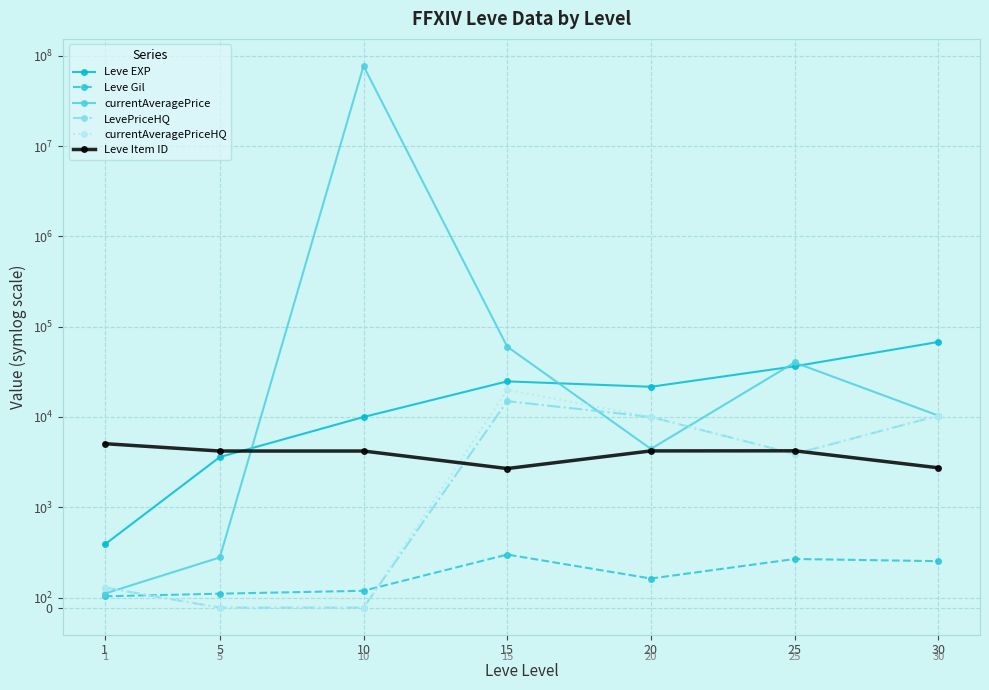

What is the value of the currentAveragePrice point at the 3rd from the left?

77008460